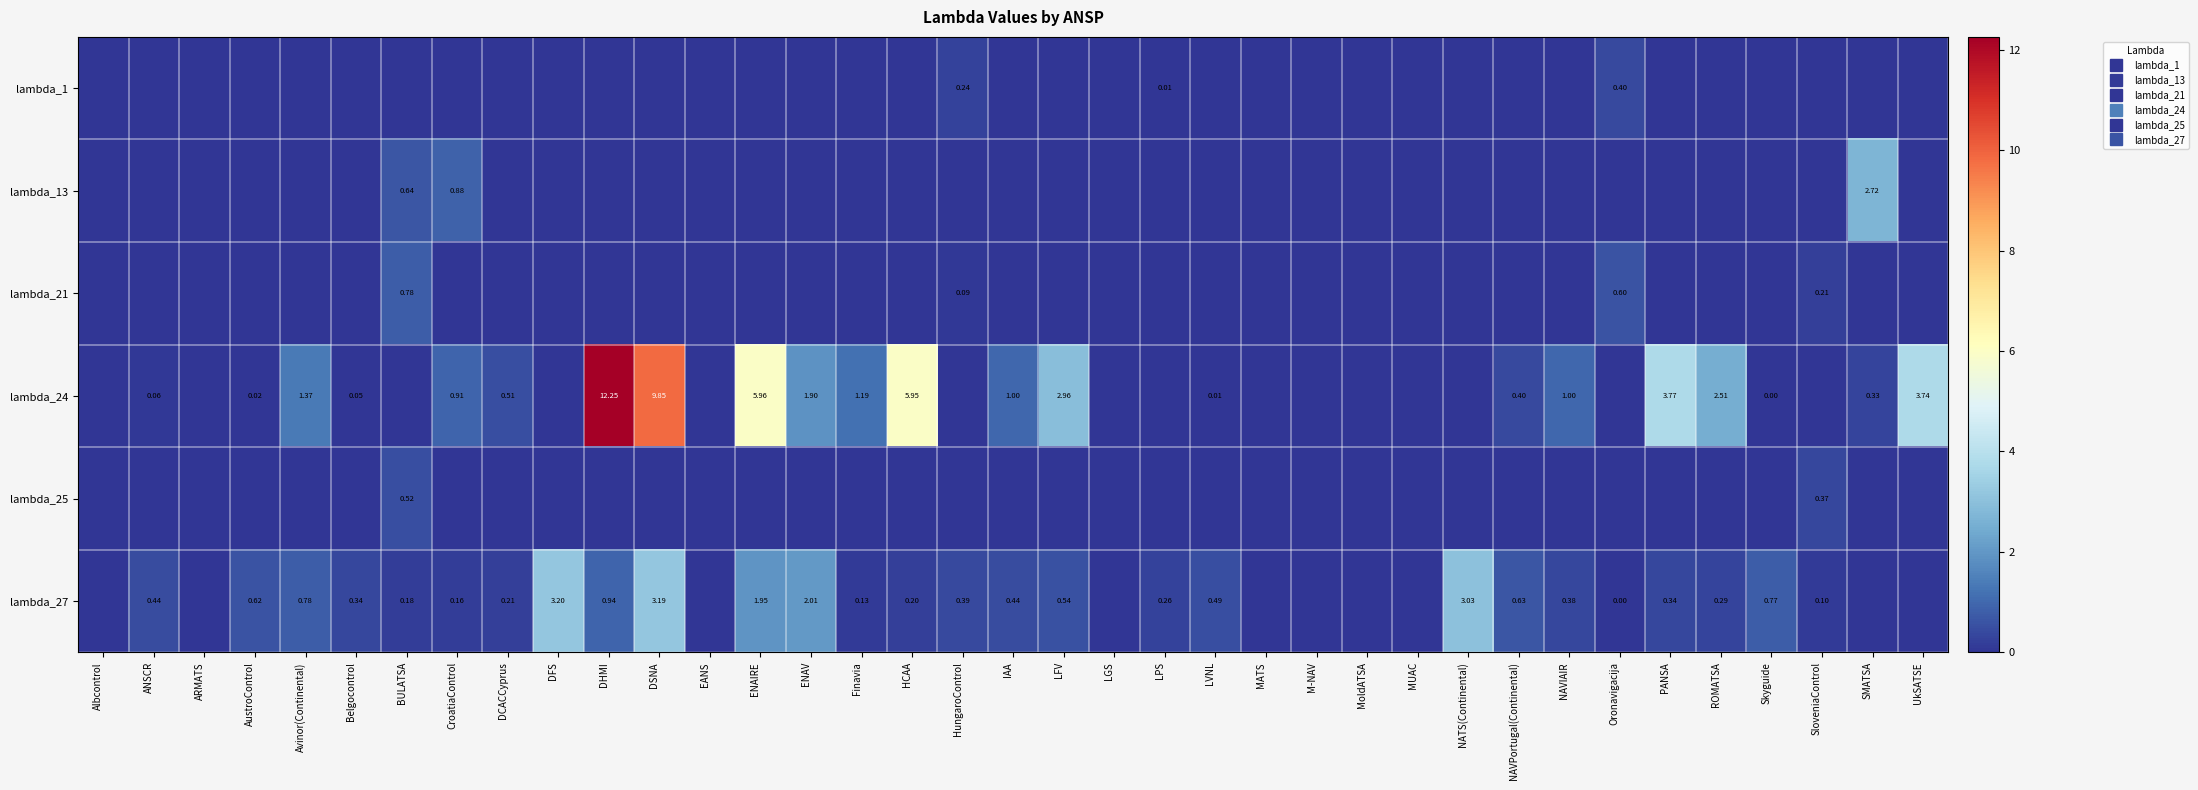

Rank the categories by lambda_13 value from highest to lowest.

SMATSA, CroatiaControl, BULATSA, Albcontrol, ANSCR, ARMATS, AustroControl, Avinor(Continental), Belgocontrol, DCACCyprus, DFS, DHMI, DSNA, EANS, ENAIRE, ENAV, Finavia, HCAA, HungaroControl, IAA, LFV, LGS, LPS, LVNL, MATS, M-NAV, MoldATSA, MUAC, NATS(Continental), NAVPortugal(Continental), NAVIAIR, Oronavigacija, PANSA, ROMATSA, Skyguide, SloveniaControl, UkSATSE